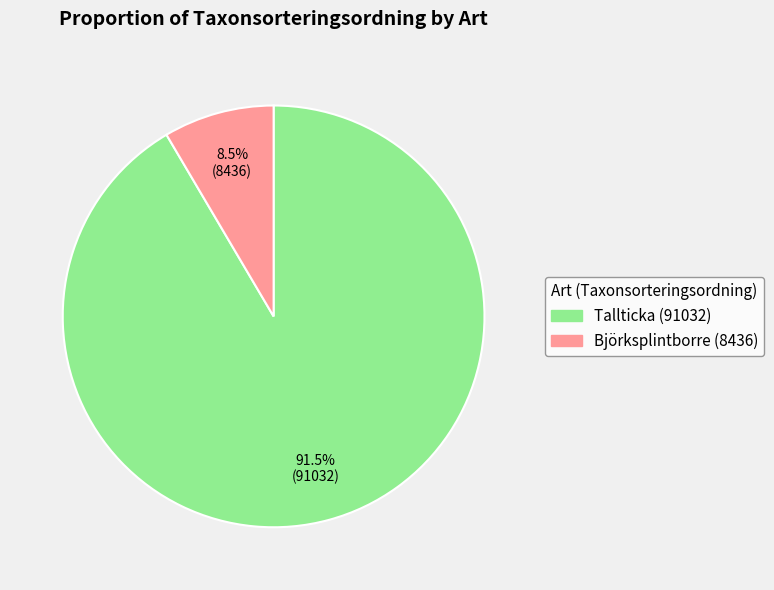

Do Björksplintborre (8436) and Tallticka (91032) together represent more than half of the pie?

Yes